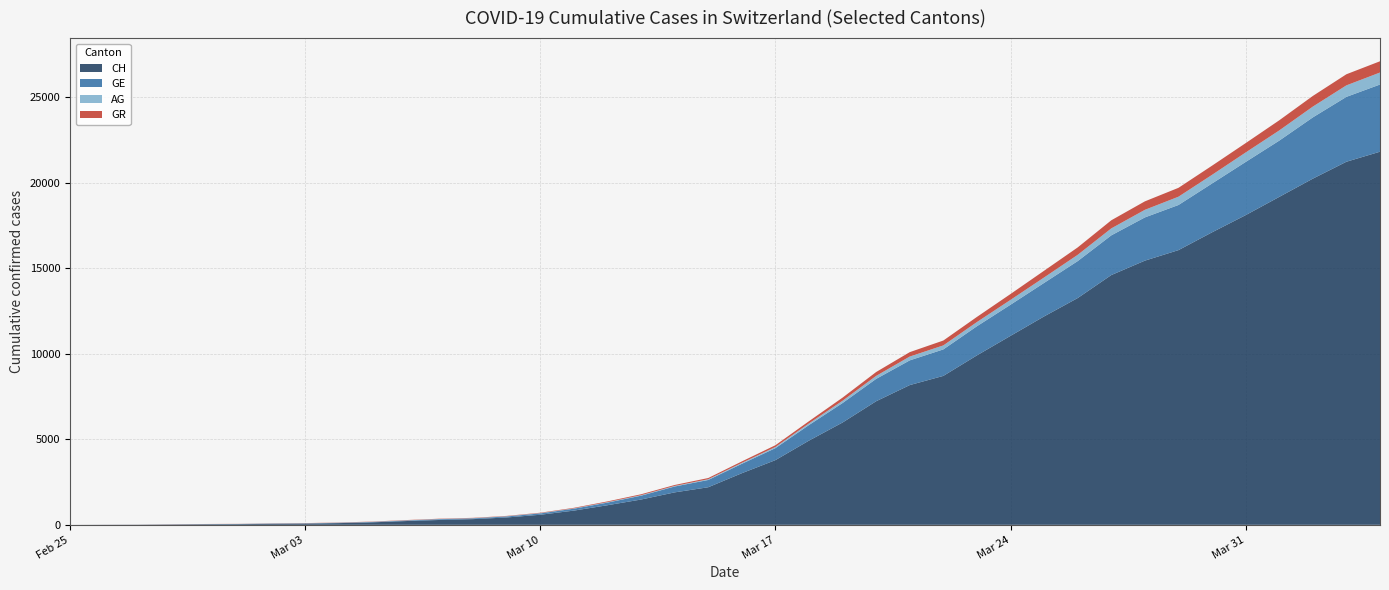

Reading left to right, what are all the values shown in this chart?

CH: 0	5	9	19	31	38	56	70	99	144	220	283	332	429	588	830	1145	1478	1896	2196	3016	3781	4923	5981	7225	8169	8706	9906	11047	12184	13257	14601	15444	16059	17100	18104	19171	20237	21226	21813
GE: 0	1	1	4	8	9	13	13	15	20	29	44	44	59	79	112	153	224	343	425	549	701	911	1139	1307	1445	1549	1703	1820	1959	2160	2321	2527	2638	2855	3109	3289	3582	3793	3928
AG: 0	1	1	1	3	4	7	7	10	11	12	14	14	15	18	20	27	30	33	43	56	69	96	134	175	223	235	245	283	318	367	407	444	485	506	554	596	631	673	702
GR: 0	2	2	6	6	6	9	9	12	14	16	17	18	18	22	31	43	53	56	71	84	101	128	182	226	258	284	300	343	393	433	474	495	519	535	547	592	622	649	657